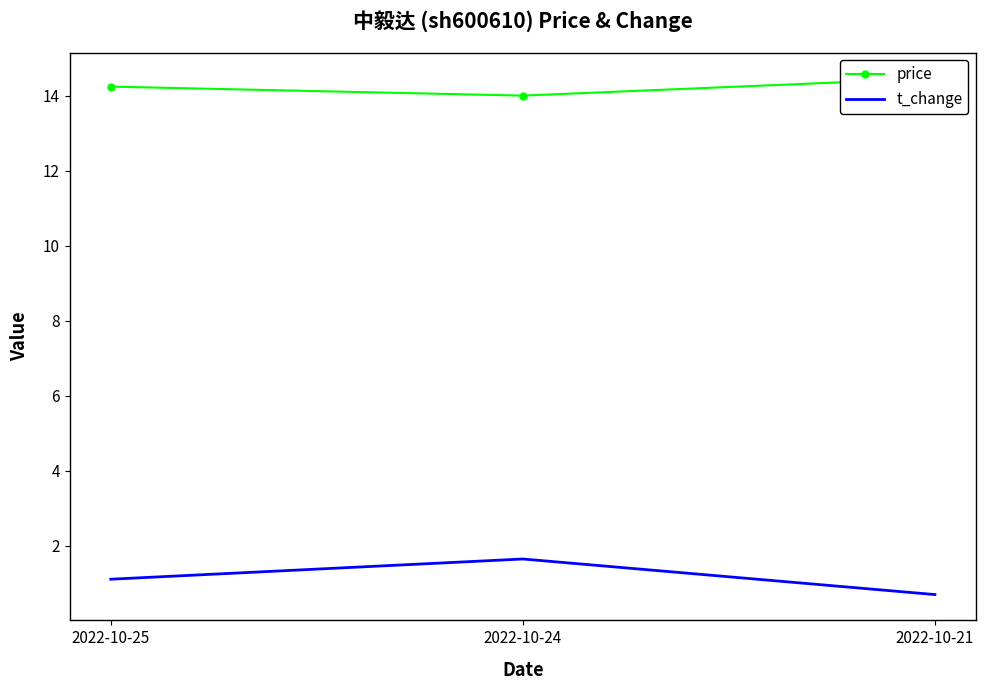

Reading left to right, extract all data points from this chart.

price: 14.2	14.0	14.5
t_change: 1.1	1.6	0.7